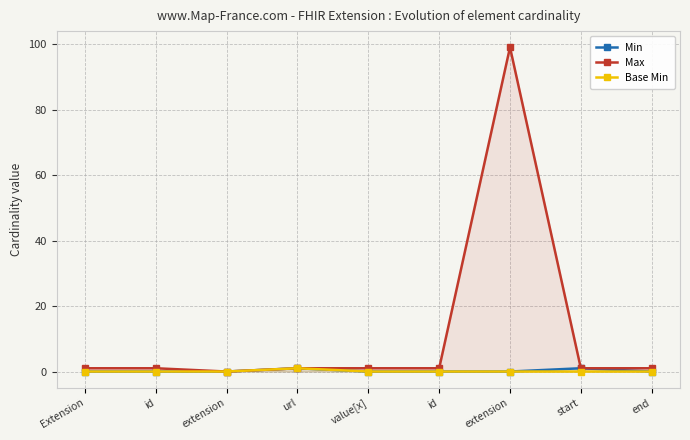

Between url and extension, which series saw the biggest shift?

Max